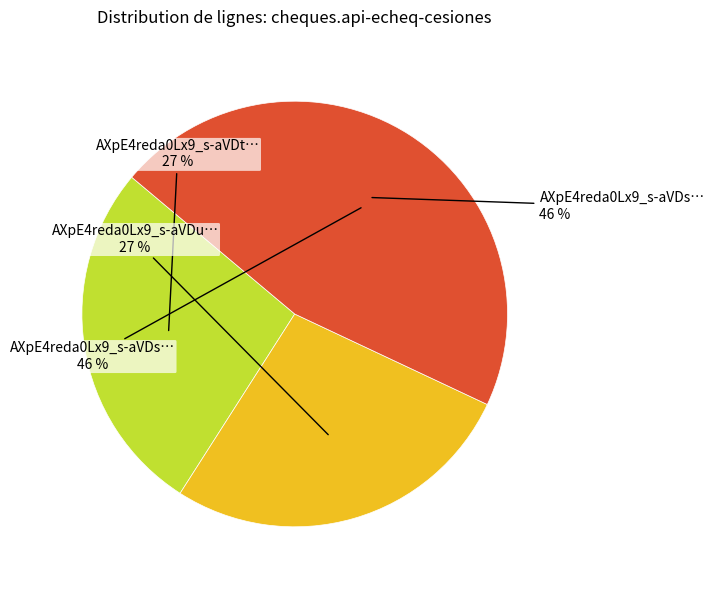

The AXpE4reda0Lx9_s-aVDs slice represents 46% of the pie. True or false?

True